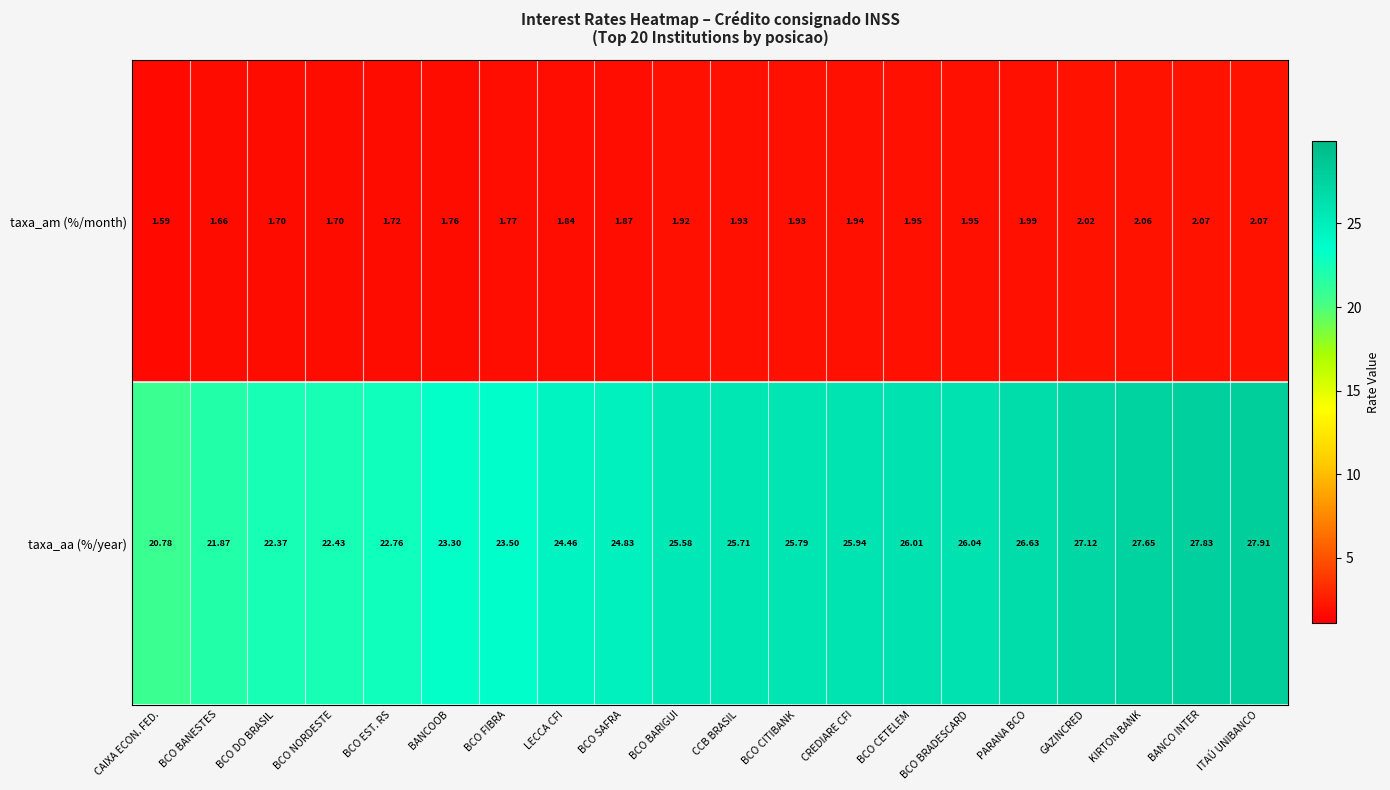

Where is taxa_am (%/month) nearest to the value 1?

CAIXA ECON. FED.